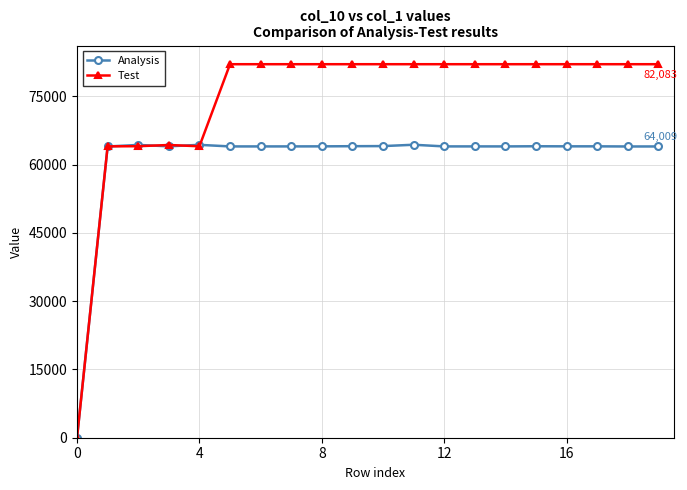

Which series has the widest spread of values?

Test